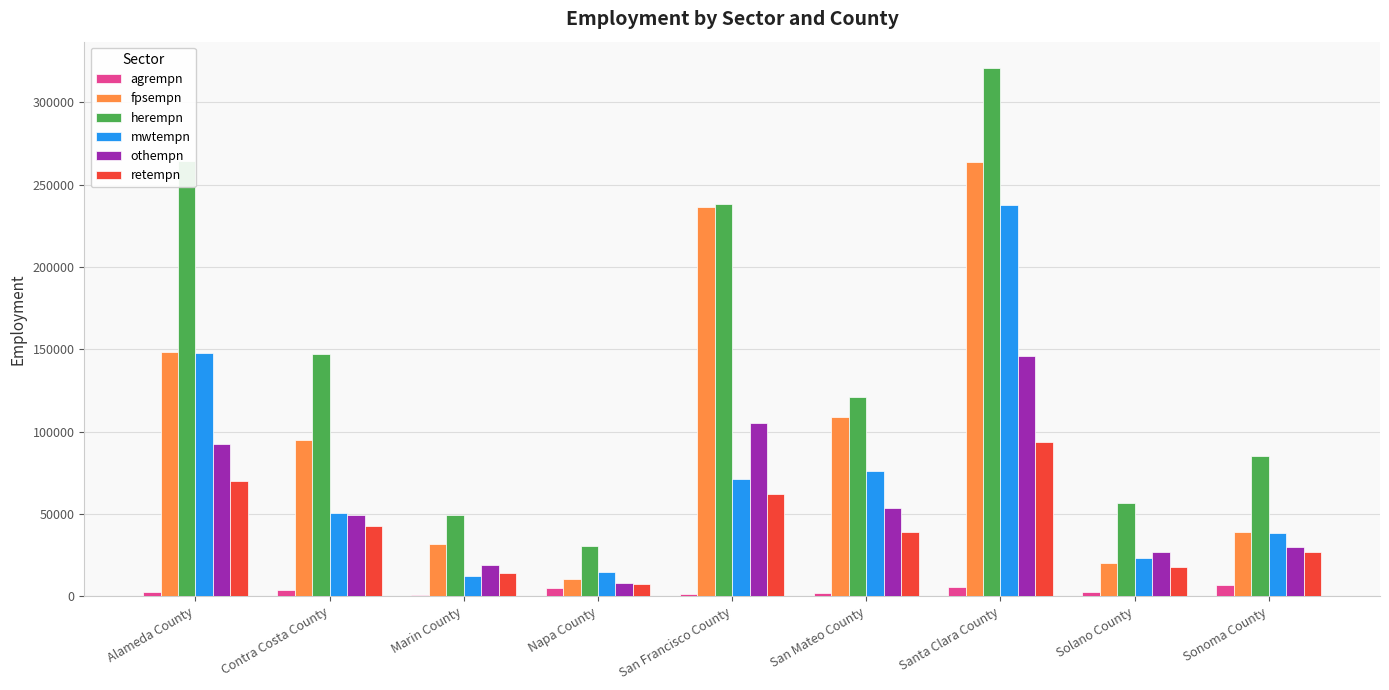

At which category is the sum across all series the highest?

Santa Clara County